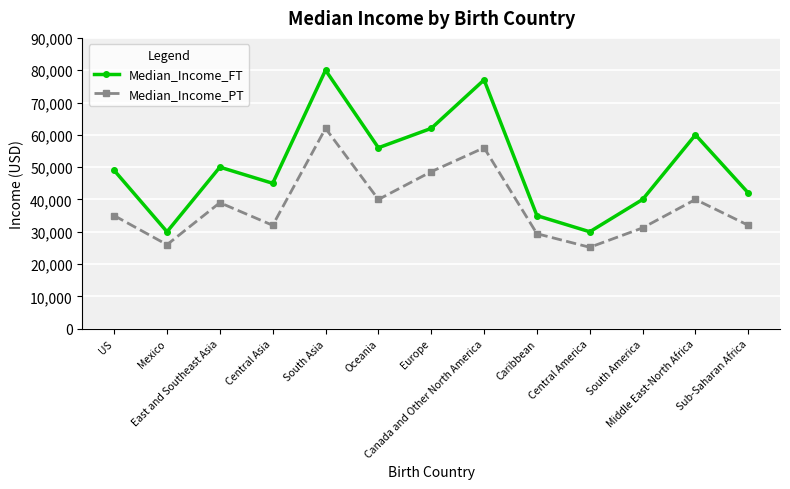

What is the average value of the Median_Income_PT series?

38185